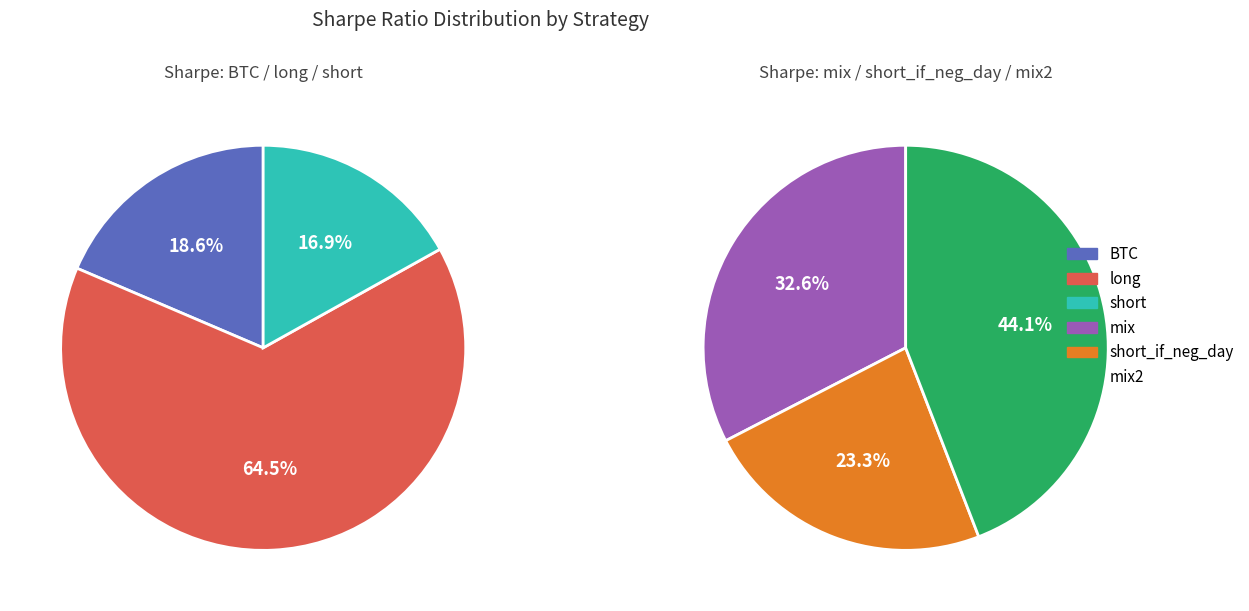

Count the number of slices in the pie.

6